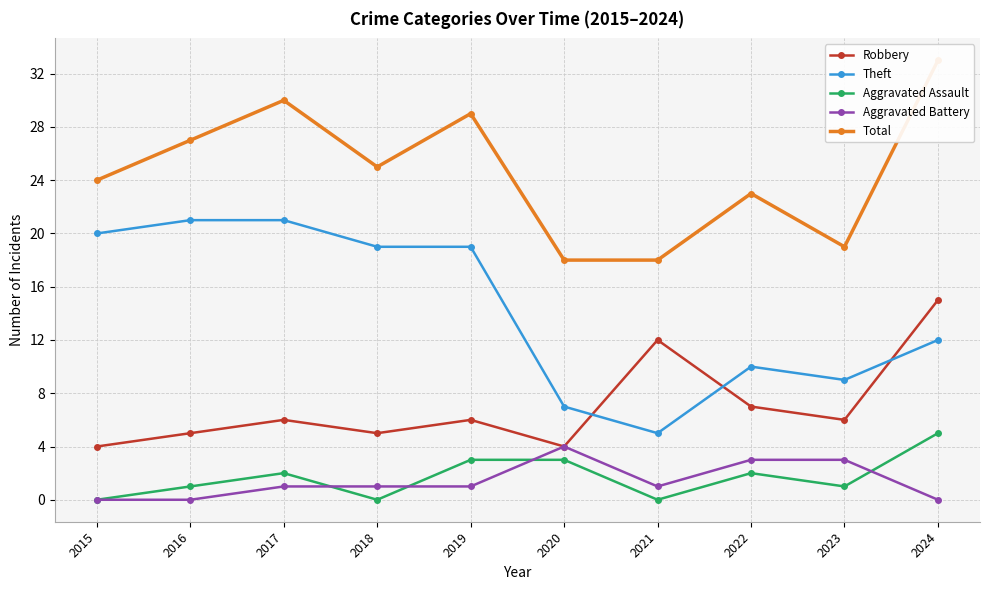

True or false: Robbery and Aggravated Assault intersect in this chart.

False